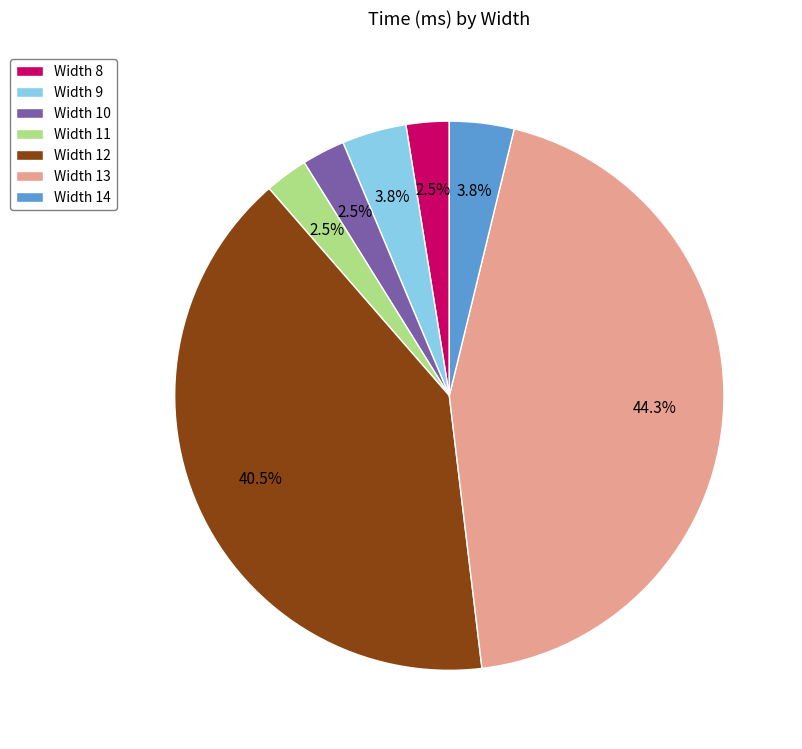

Approximately how many times larger is the value at Width 8 compared to Width 10?

1.0